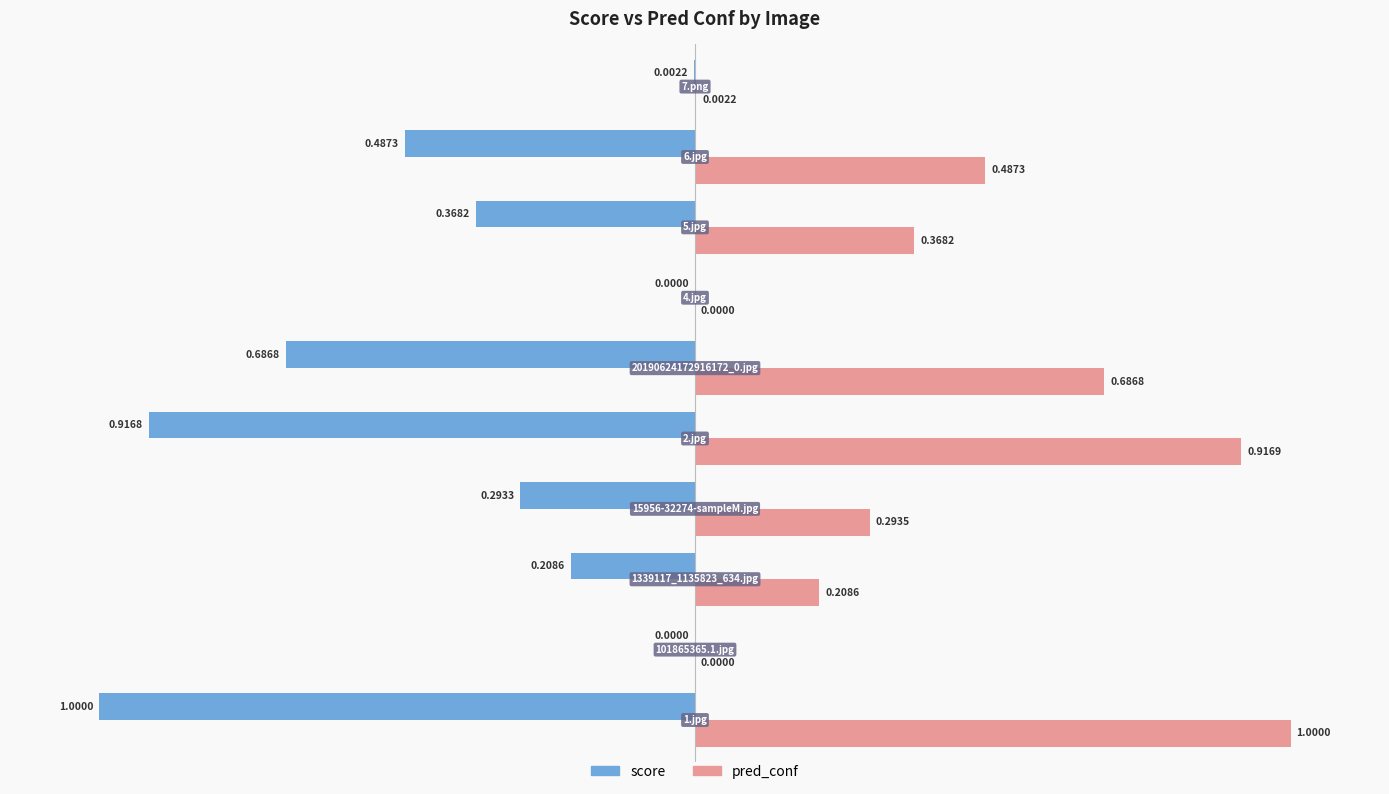

What are all the series names shown in the legend?

score, pred_conf